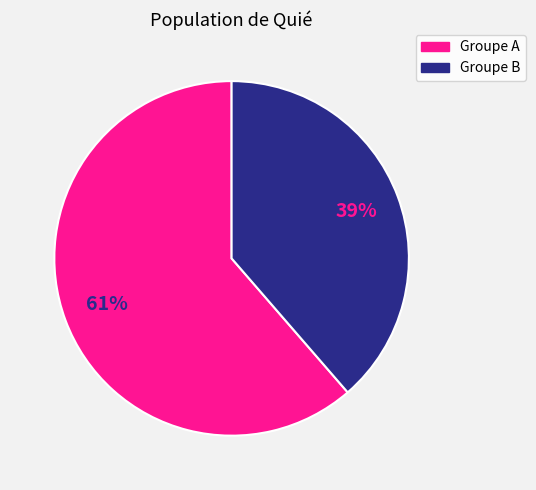

Is the sum of Groupe B and Groupe A greater than half?

Yes